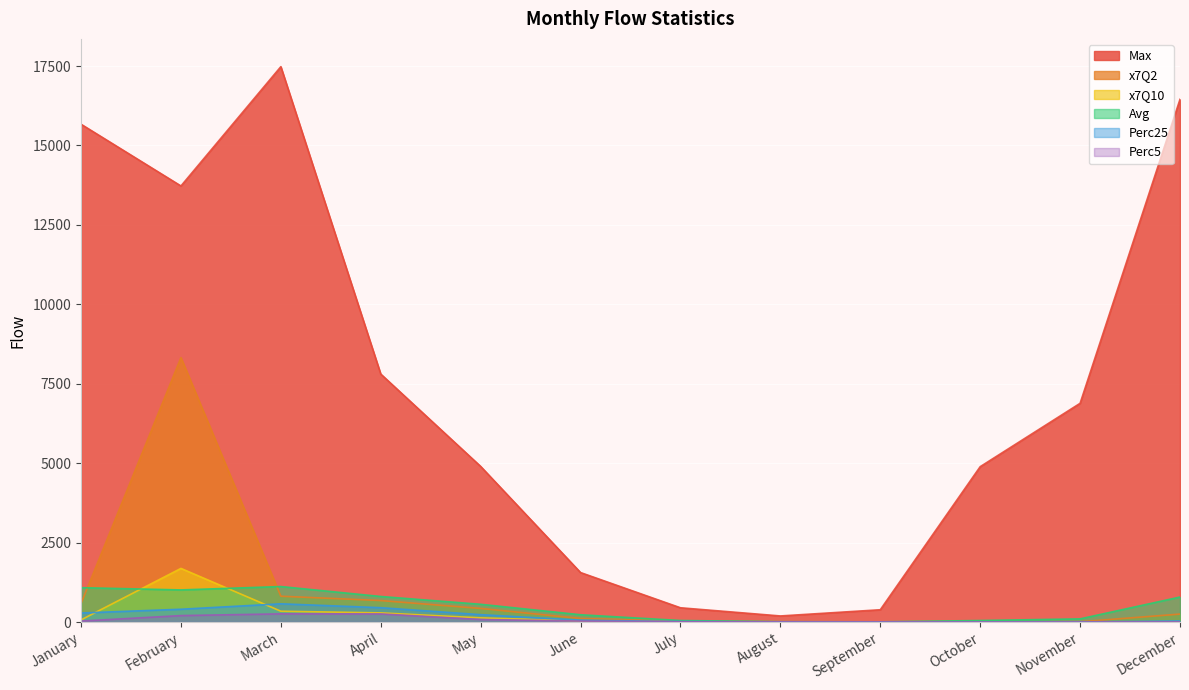

What is the total value across all series at May?

6327.2